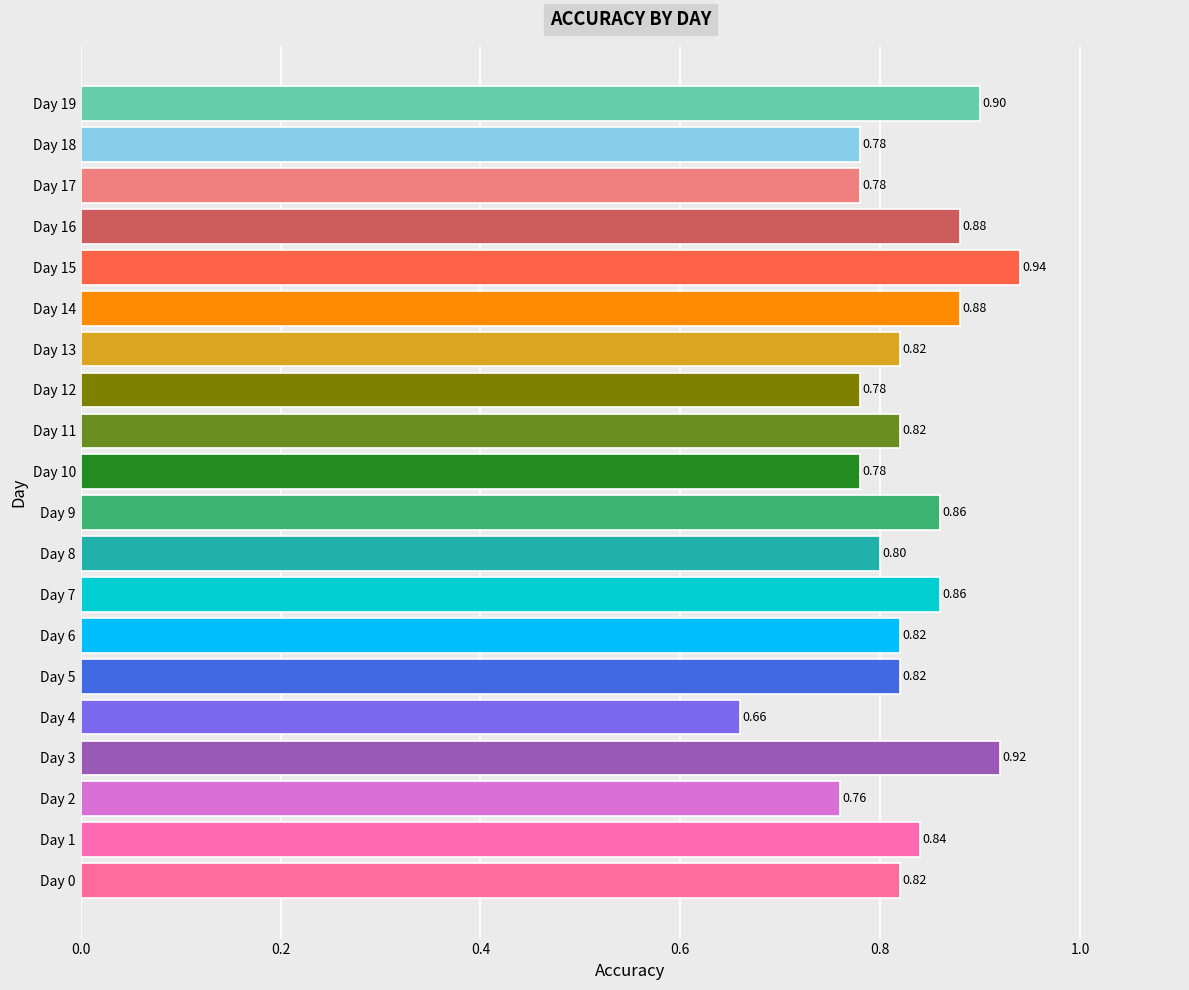

What is the sum of all values?

16.5